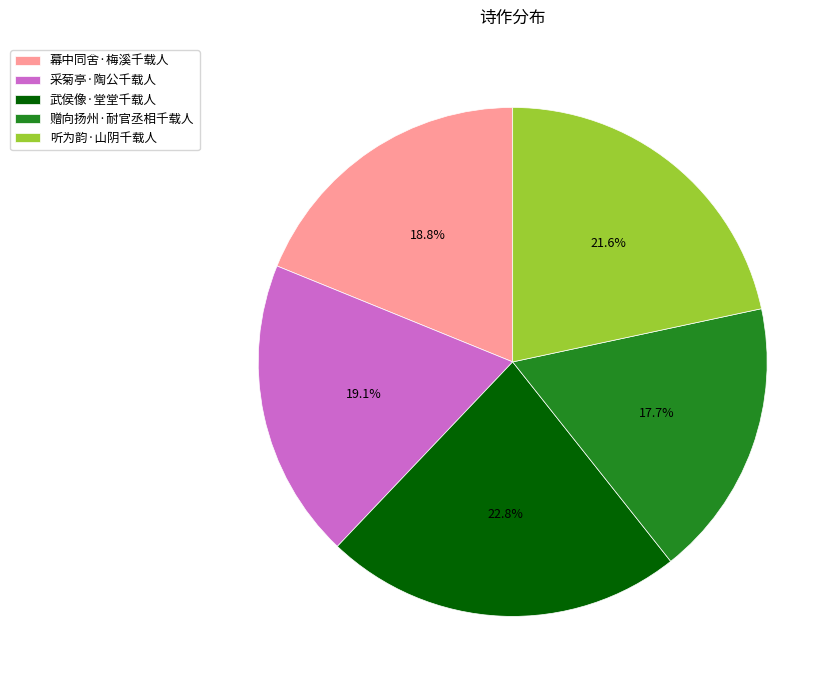

Count the number of slices in the pie.

5